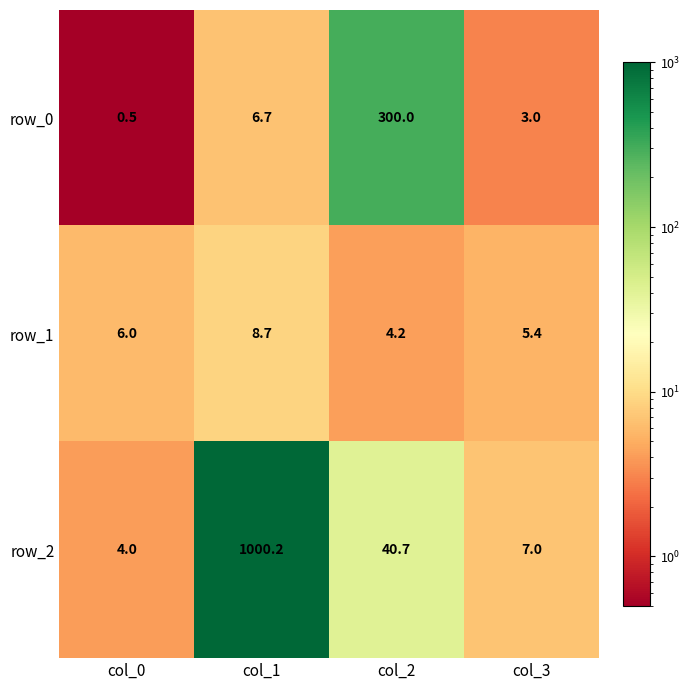

List the labels in order of row_1 value, smallest first.

col_2, col_3, col_0, col_1